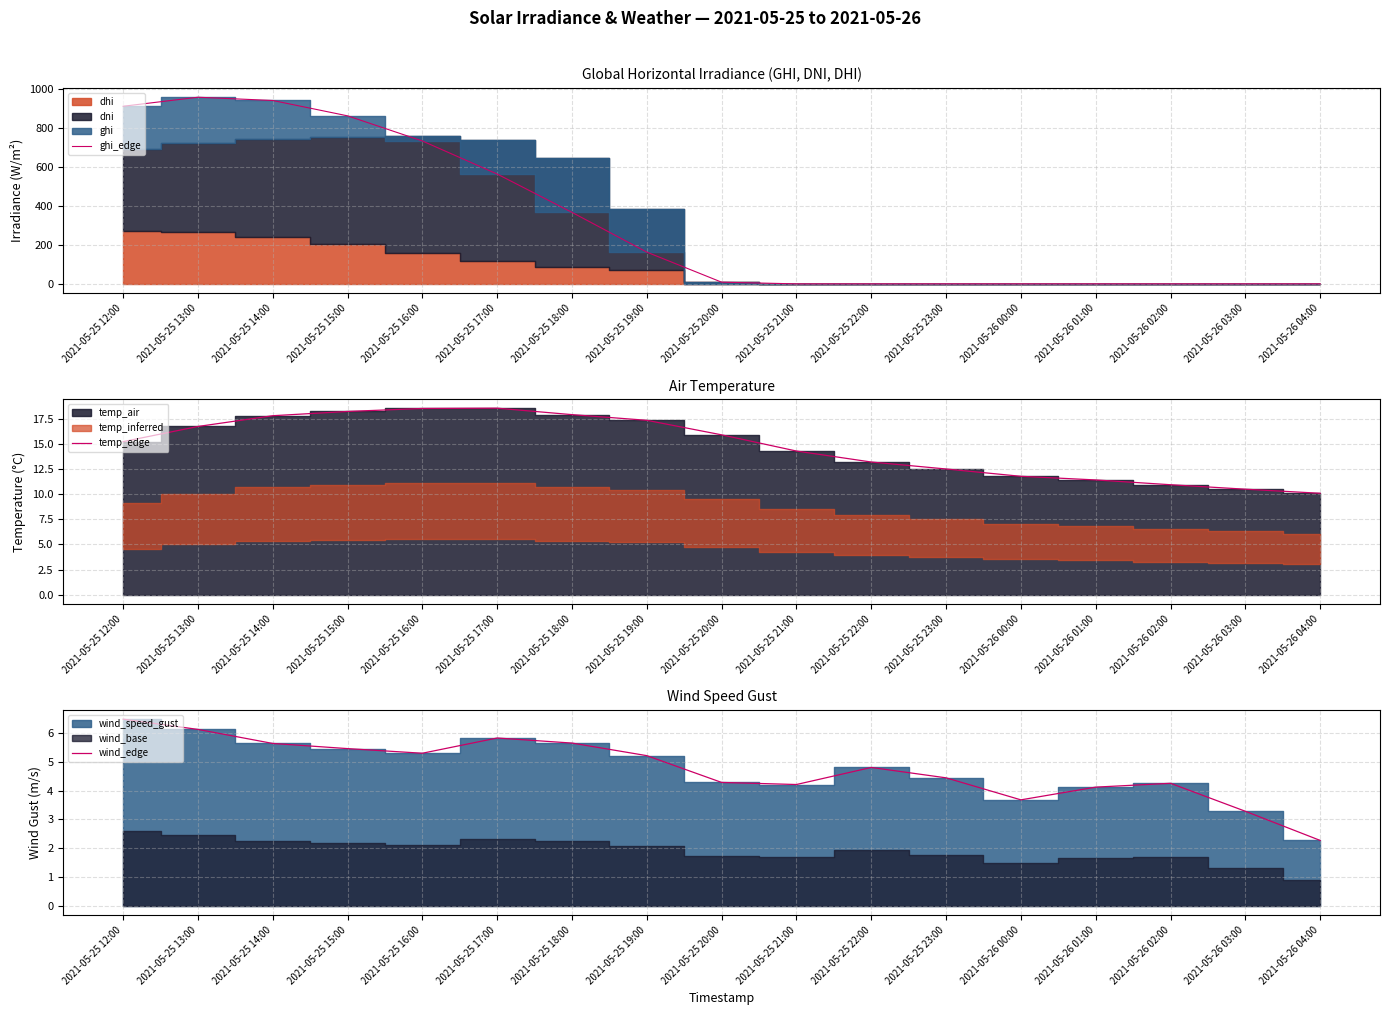

Which series has the largest total across all categories?

ghi_edge